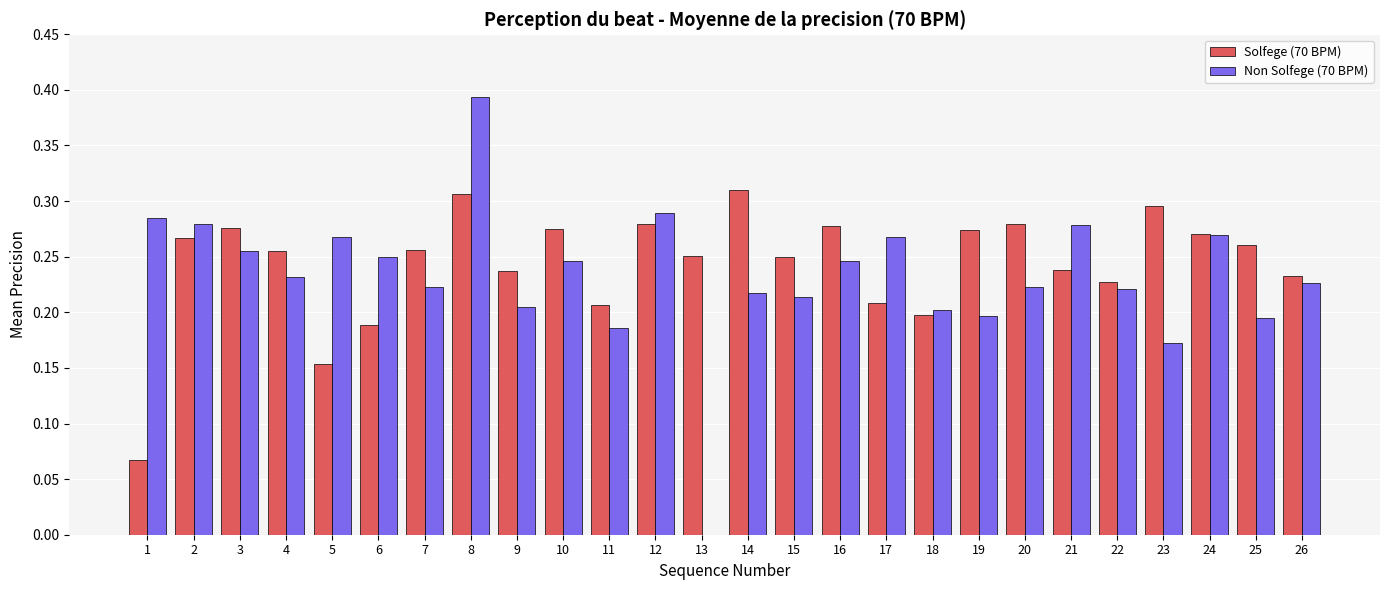

Is it true that Solfege (70 BPM) equals 0.2 at 11?

True